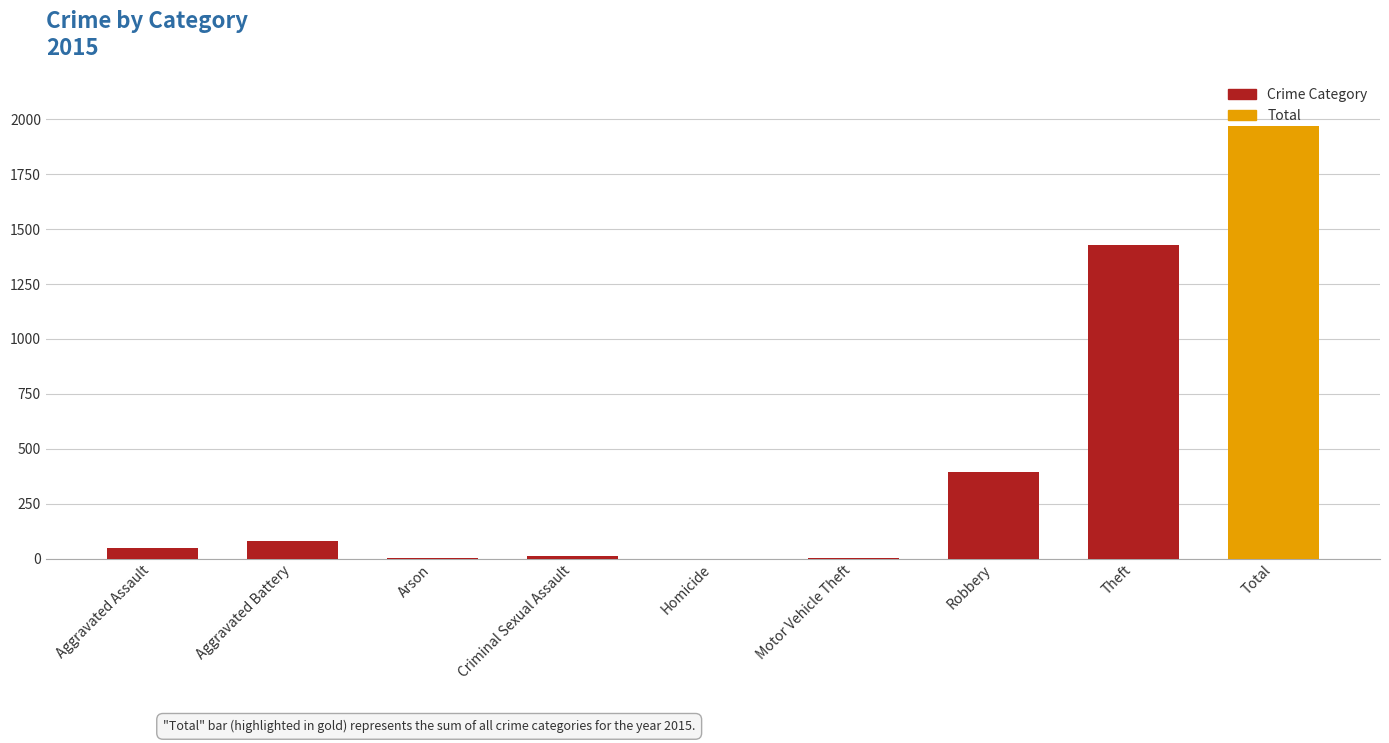

What is the sum of the values at Criminal Sexual Assault and Theft?

1441